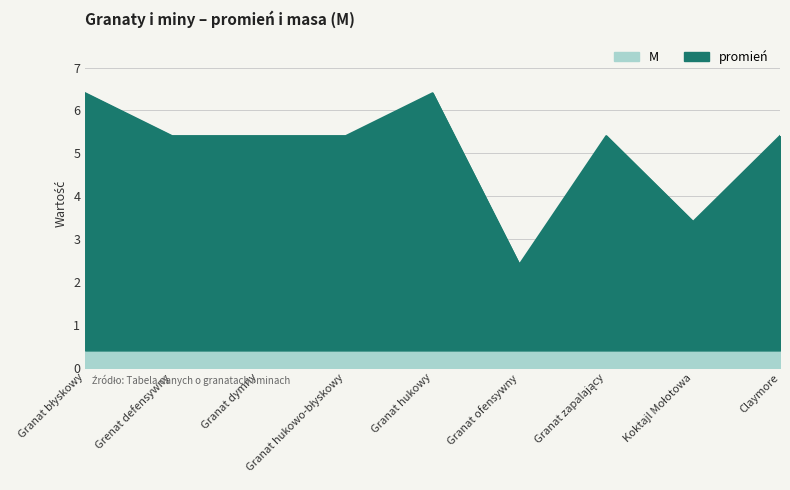

Count the values in the range 5 to 6.

5